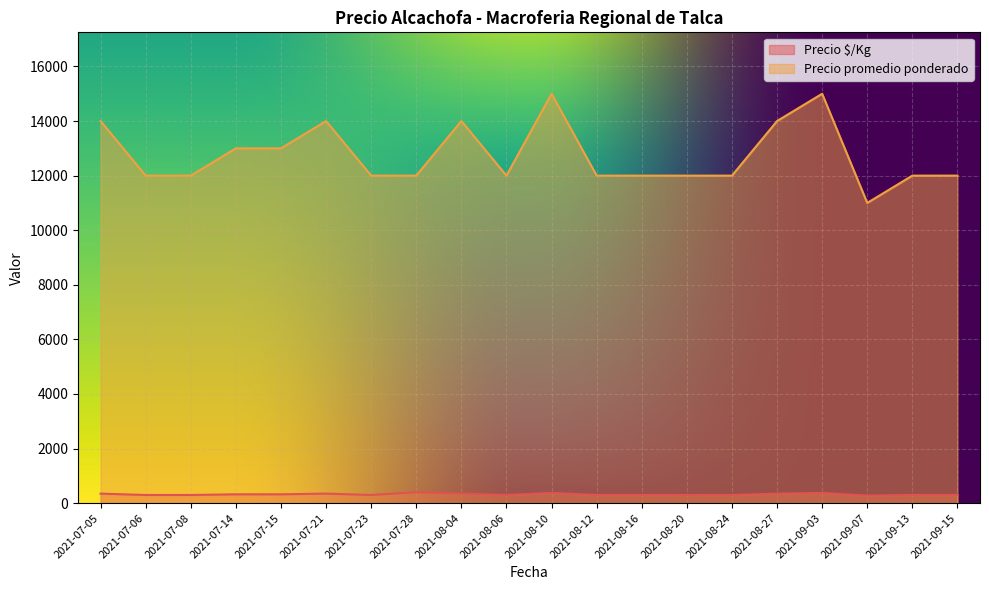

Which series changed the most between 2021-07-06 and 2021-08-27?

Precio promedio ponderado